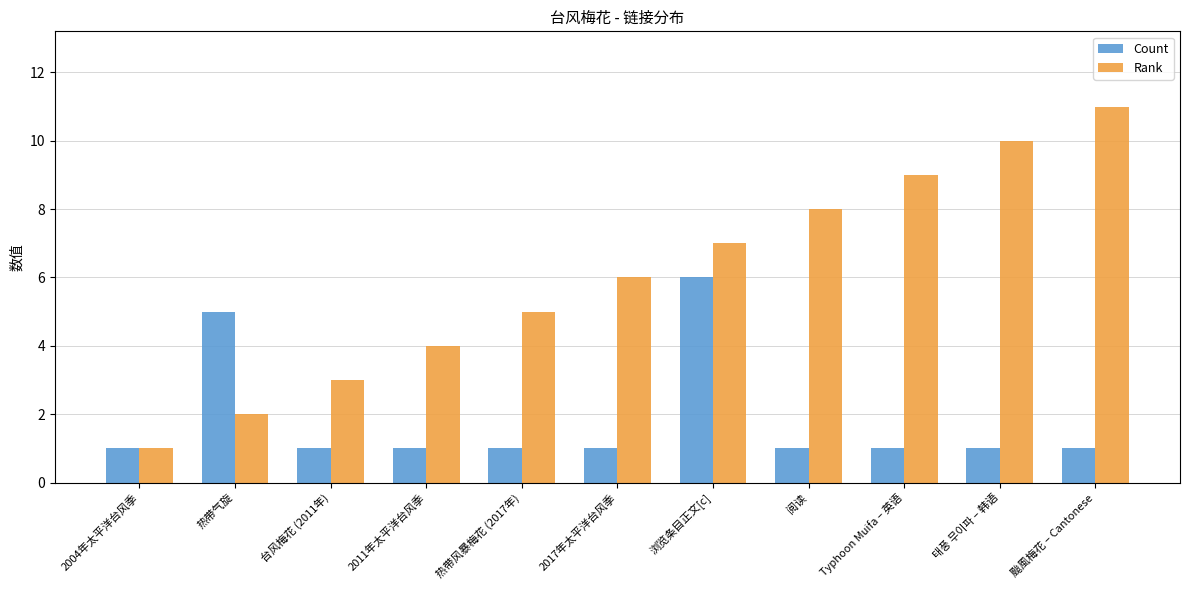

What is the minimum value for Count?

1